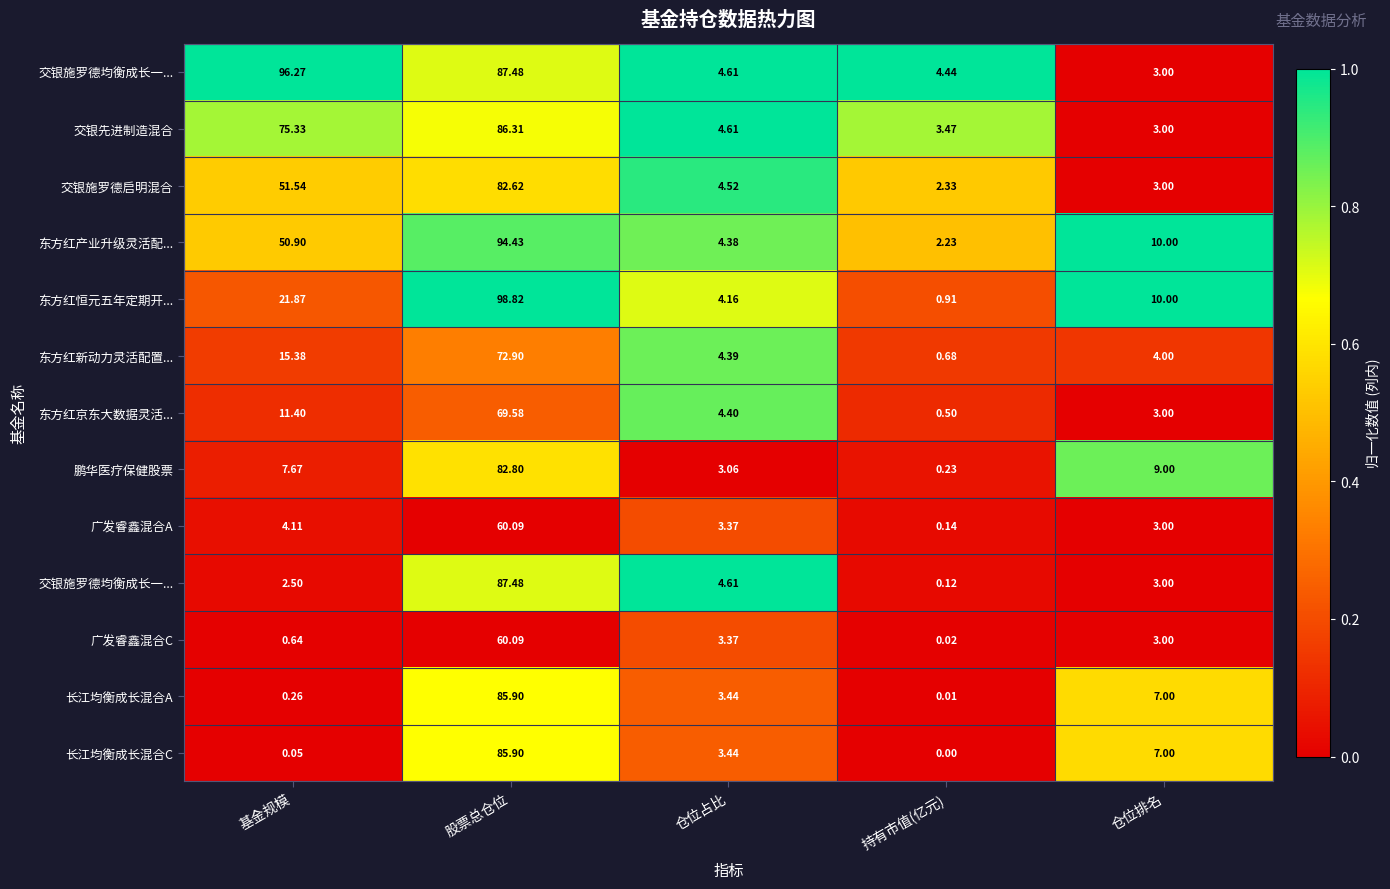

At how many categories does at least one series exceed 0?

5